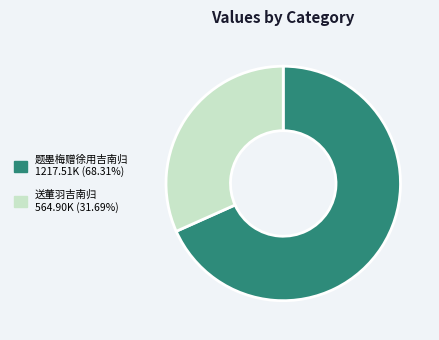

Is there a majority slice in this chart?

Yes